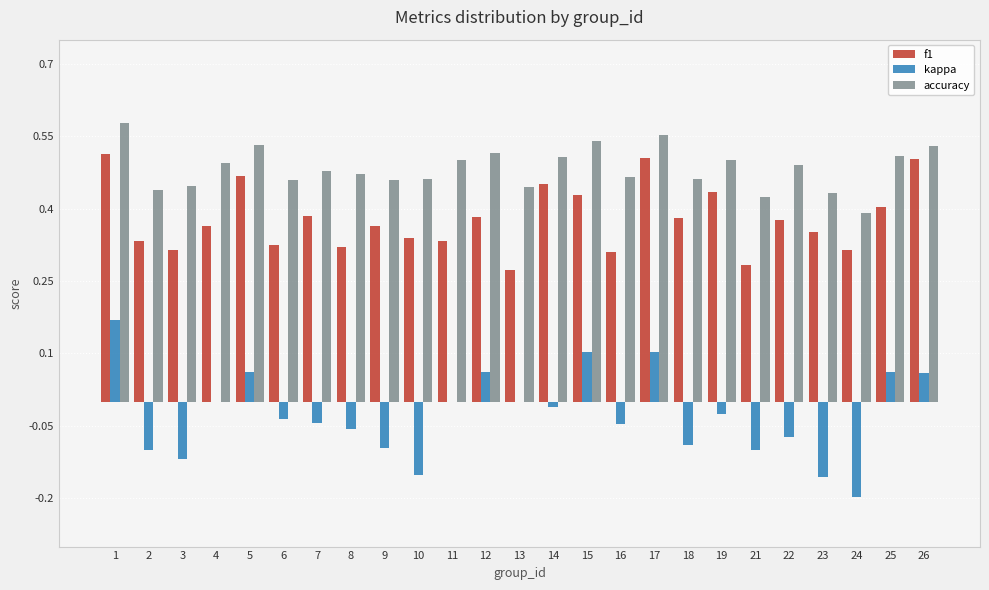

At which label is f1 closest to 0?

13